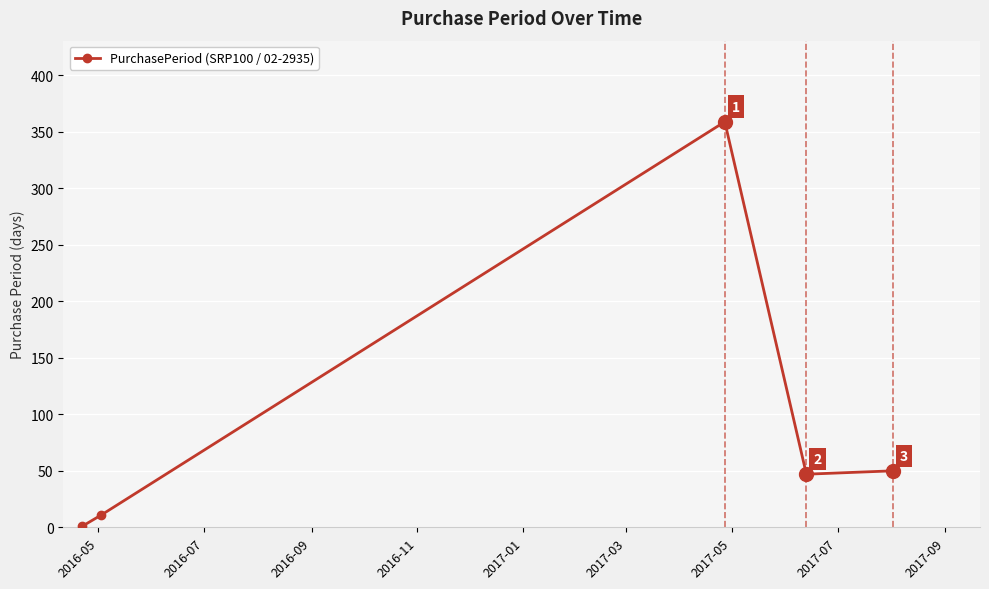

Count the number of categories in the chart.

5